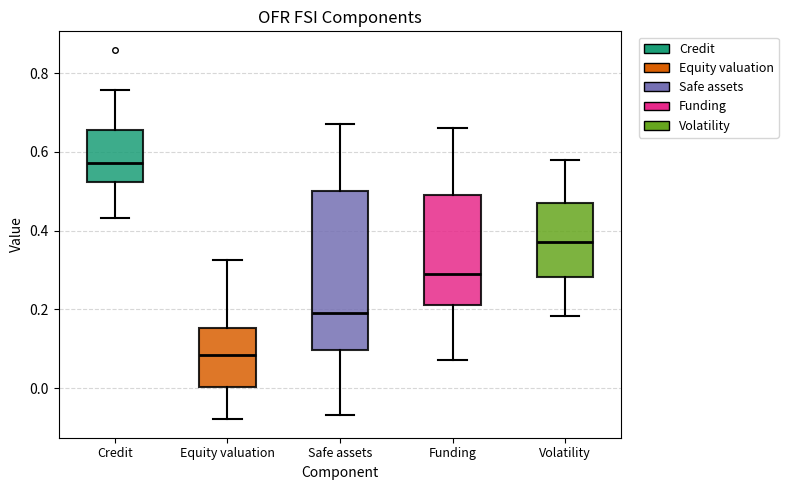

Reading left to right, read every box against the y-axis: the position of its median line, the range the box covers, and the ends of its whiskers. The values are not printed on the chart, so give them approximately, as read against the axis.

Credit: median 0.58, box 0.52 to 0.66, whiskers 0.44 to 0.76
Equity valuation: median 0.08, box 0.00 to 0.16, whiskers -0.08 to 0.32
Safe assets: median 0.18, box 0.10 to 0.50, whiskers -0.06 to 0.68
Funding: median 0.30, box 0.22 to 0.50, whiskers 0.08 to 0.66
Volatility: median 0.38, box 0.28 to 0.46, whiskers 0.18 to 0.58